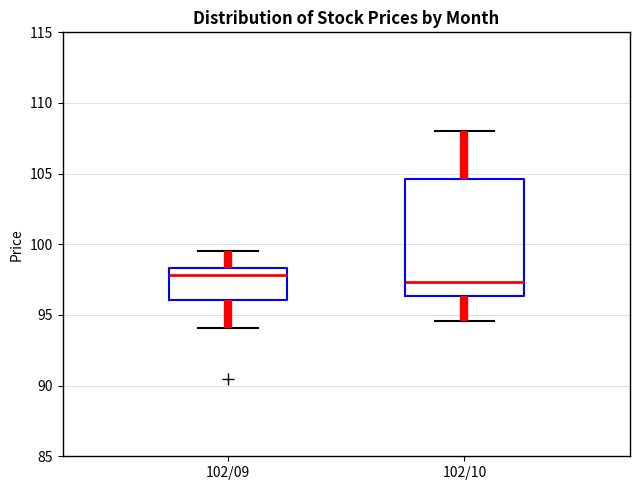

Comparing the boxes themselves (not the whiskers), which one is the tallest?

102/10